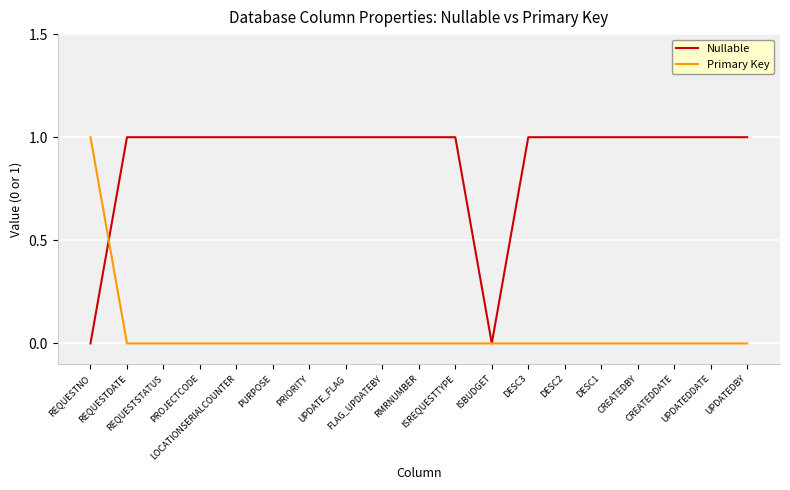

Which series has the largest total across all categories?

Nullable